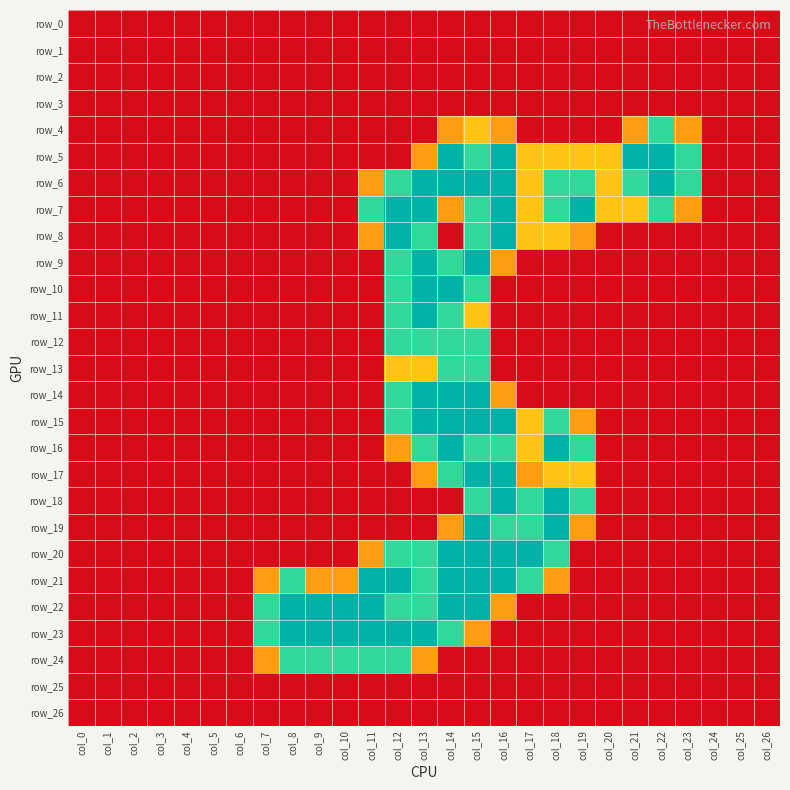

How many positive values does the row_15 series have?

8